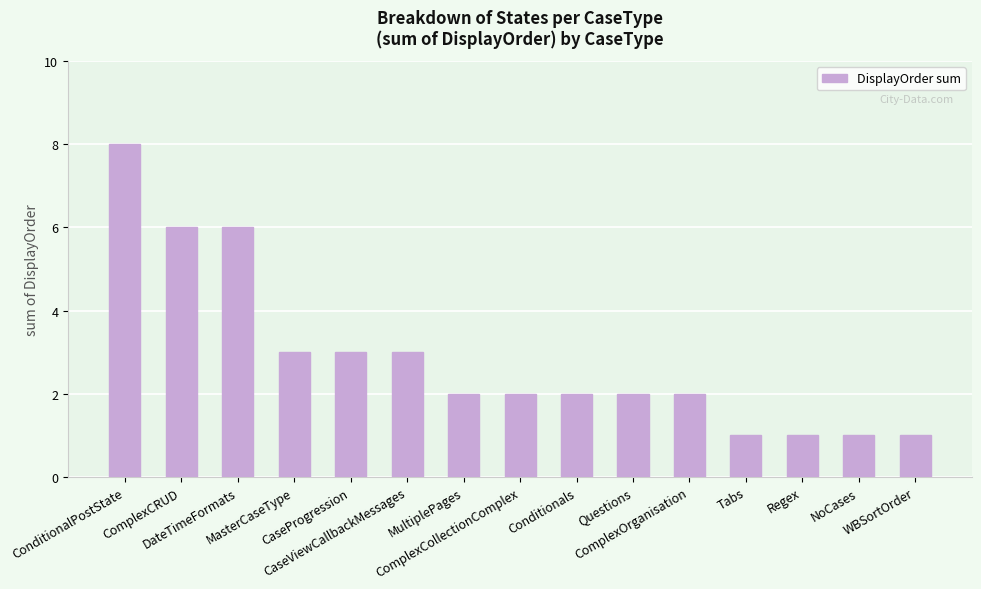

Is it true that the value at Conditionals is 3?

False